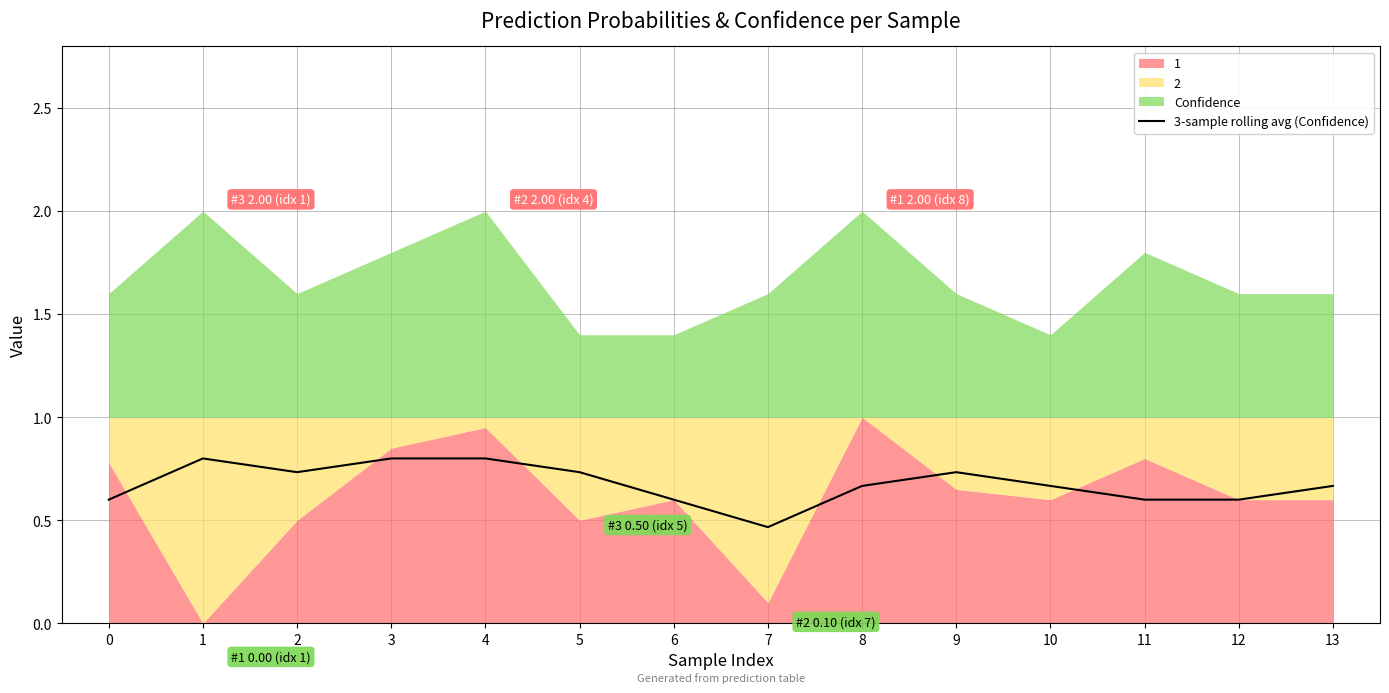

True or false: 3-sample rolling avg (Confidence) has a value of 0.2 at 7.

False